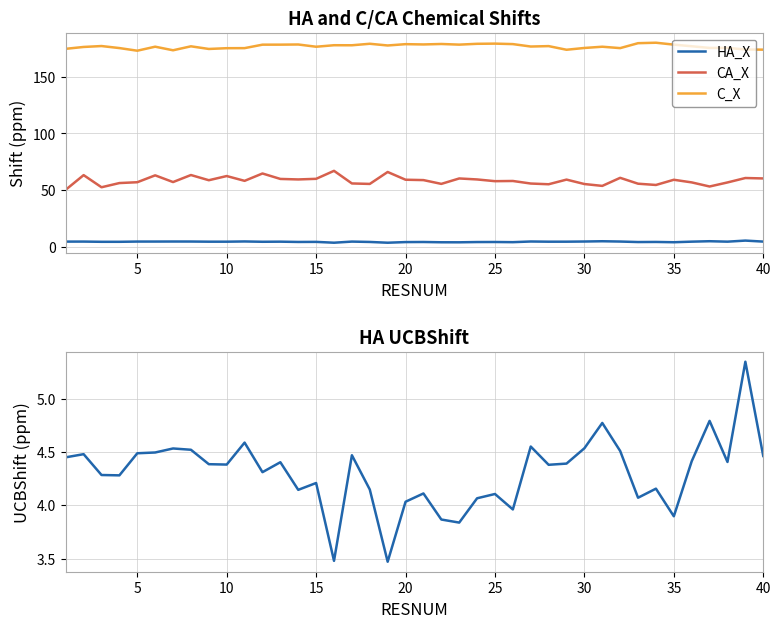

Does the chart display data point markers on the line(s)?

No